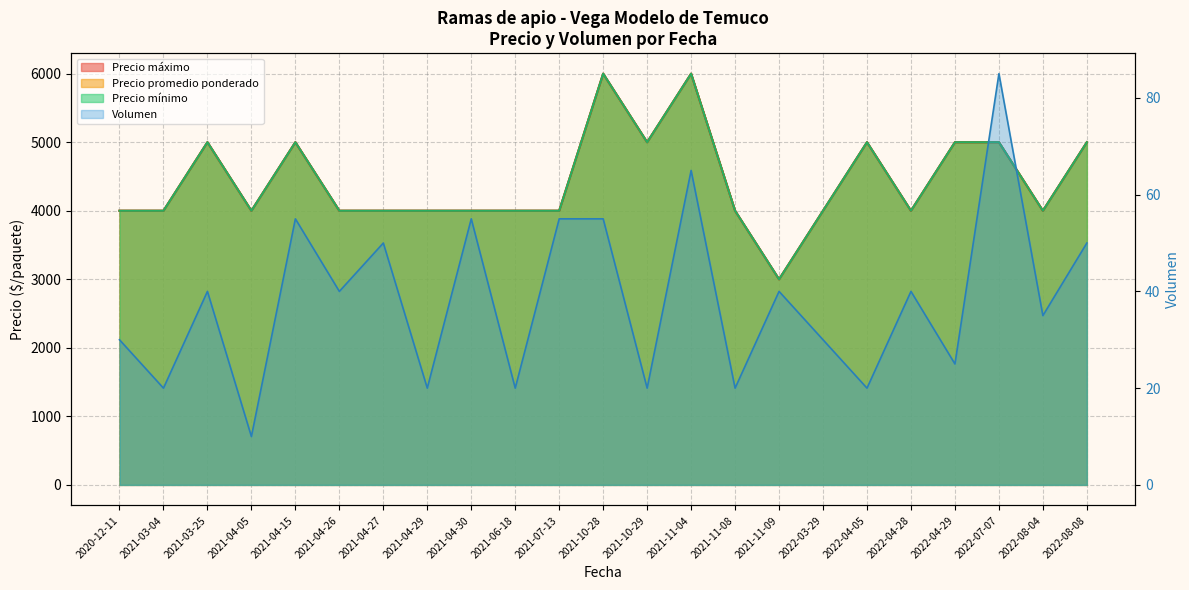

What is the total value across all series at 2022-08-08?

15050